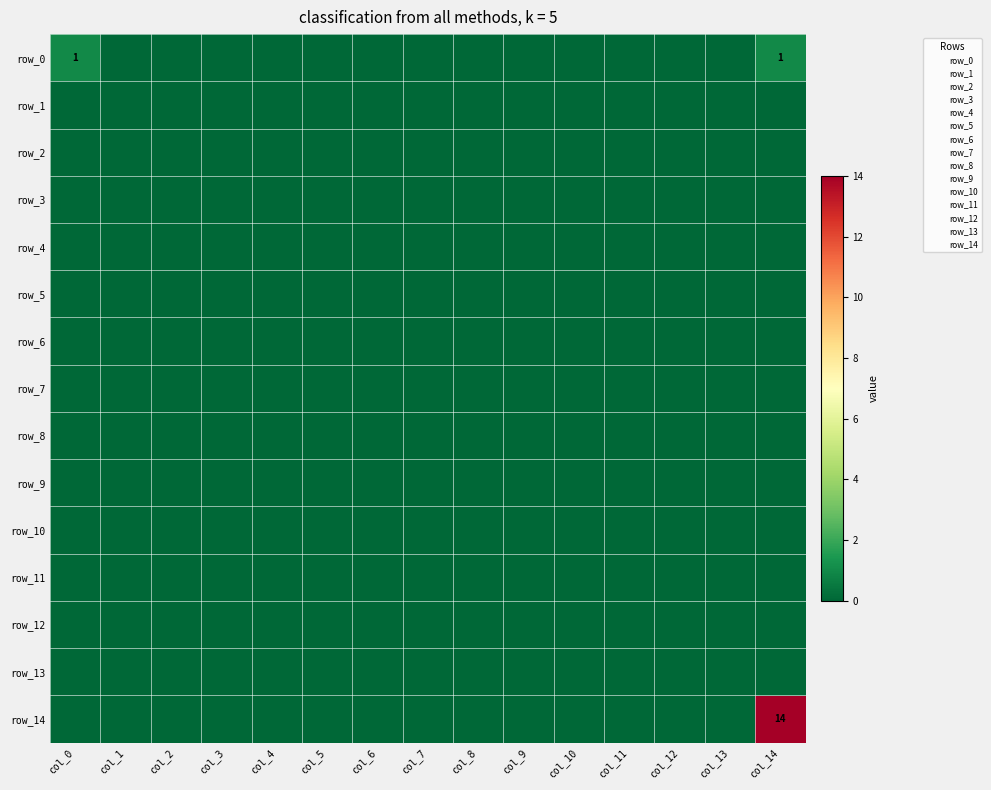

At which label is row_10 closest to 0?

col_0